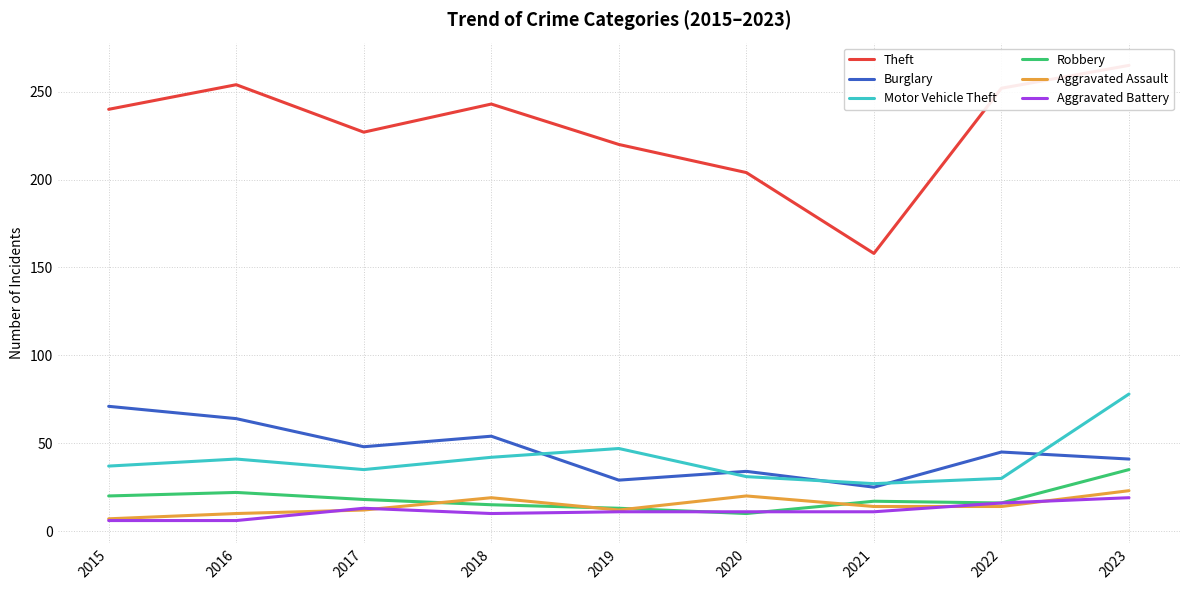

At which label does Motor Vehicle Theft first exceed 37?

2016